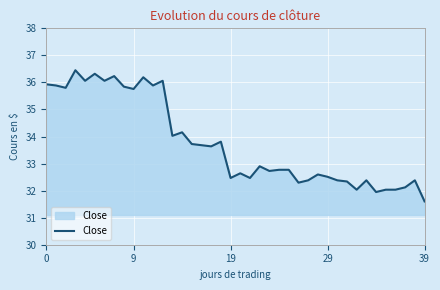

What is the smallest value displayed?

31.6